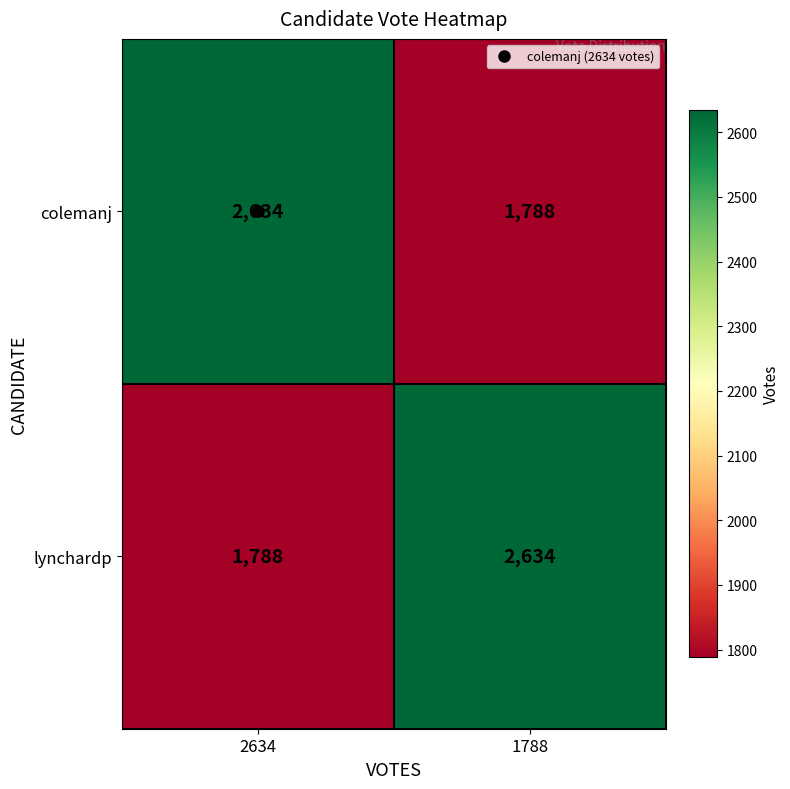

What is the total value across all series at 1788?

4422